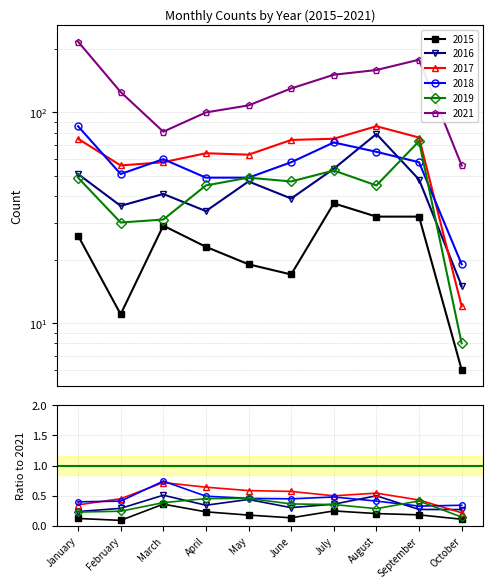

True or false: 2021 has more than 2 interior local peaks.

False